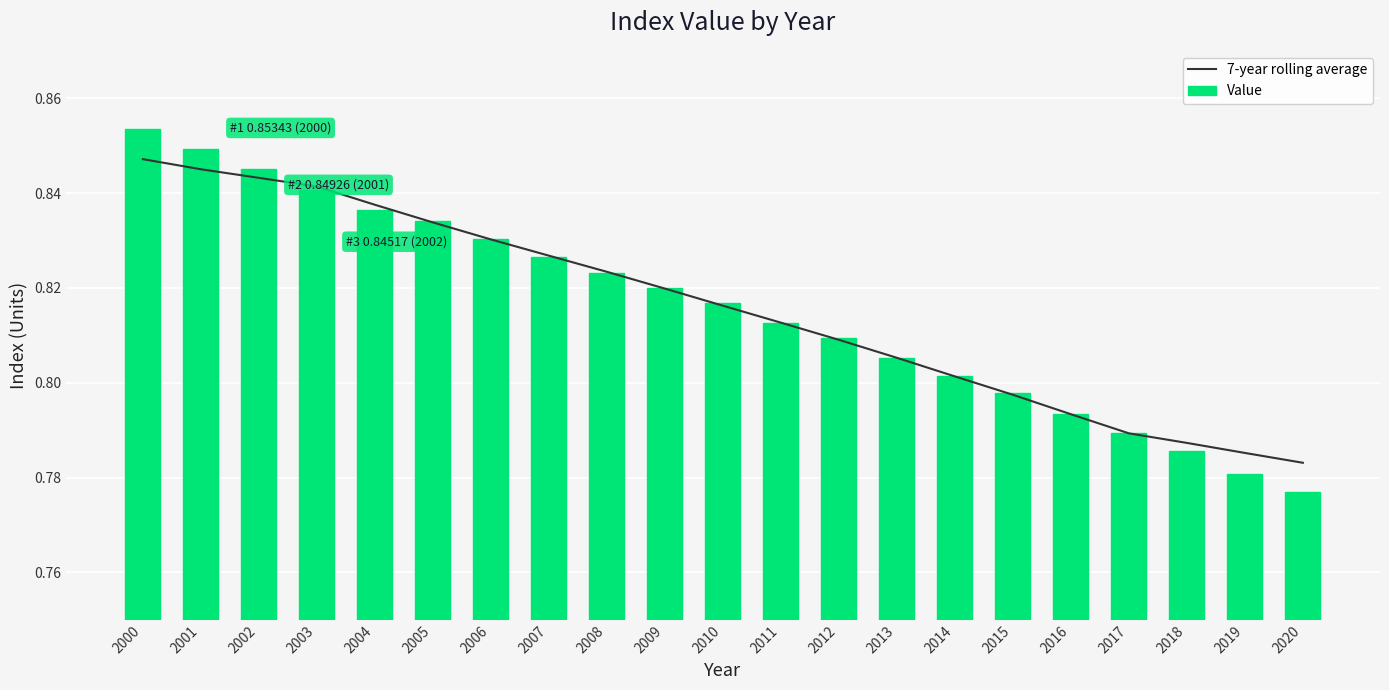

Read the 7-year rolling average value at 2007.

0.8